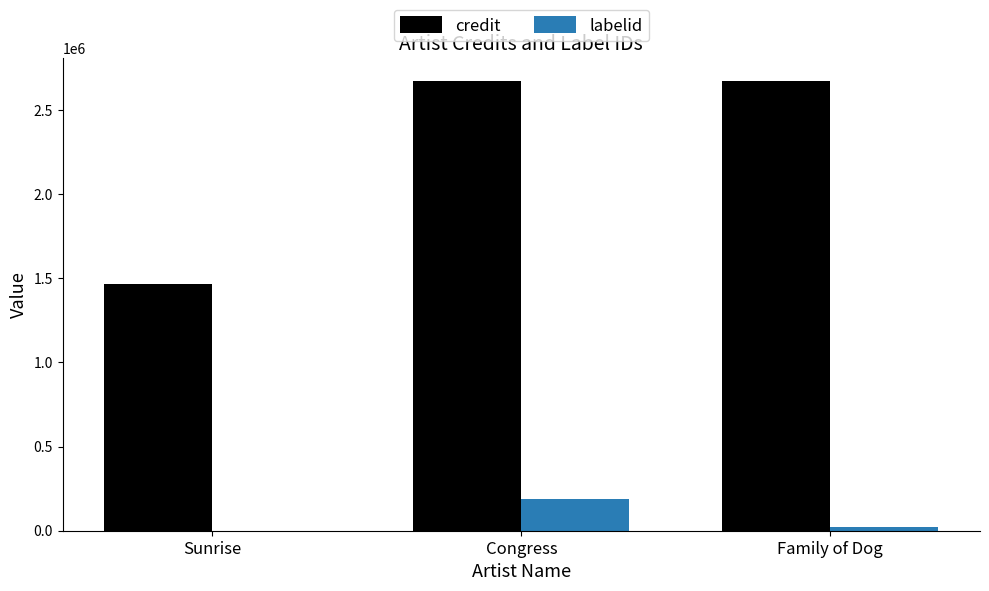

What are all the series names shown in the legend?

credit, labelid